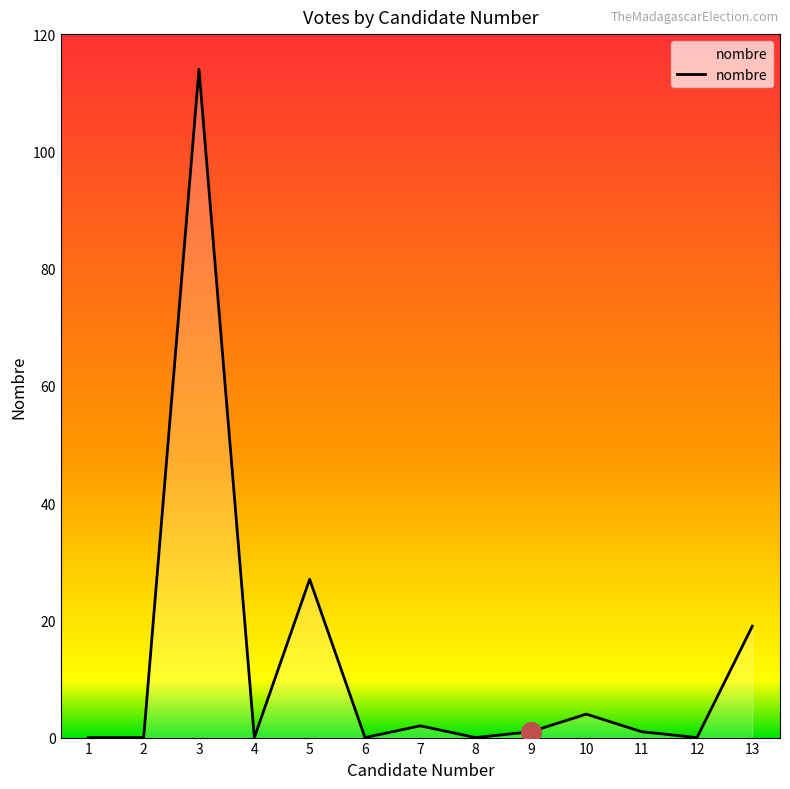

What is the change in value from 6 to 13?

+19